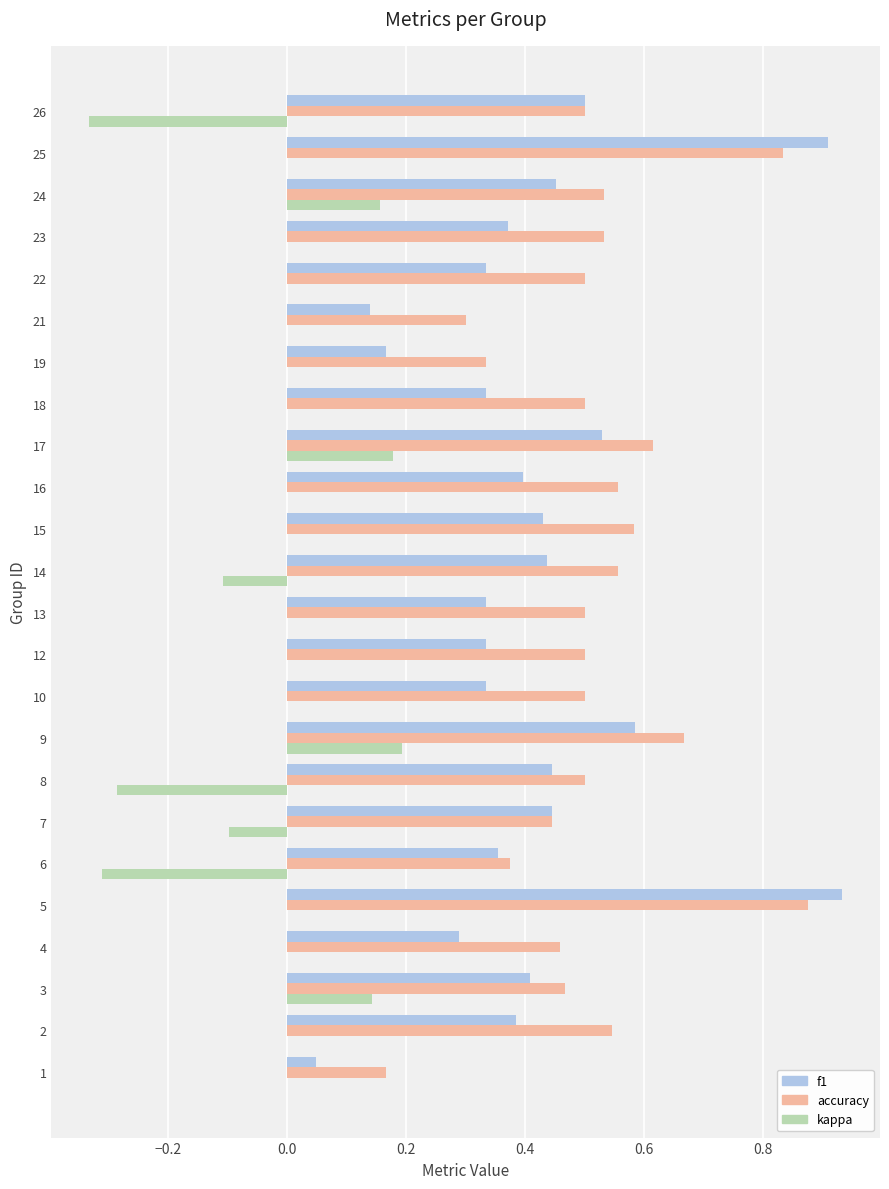

Which series has the largest total across all categories?

accuracy